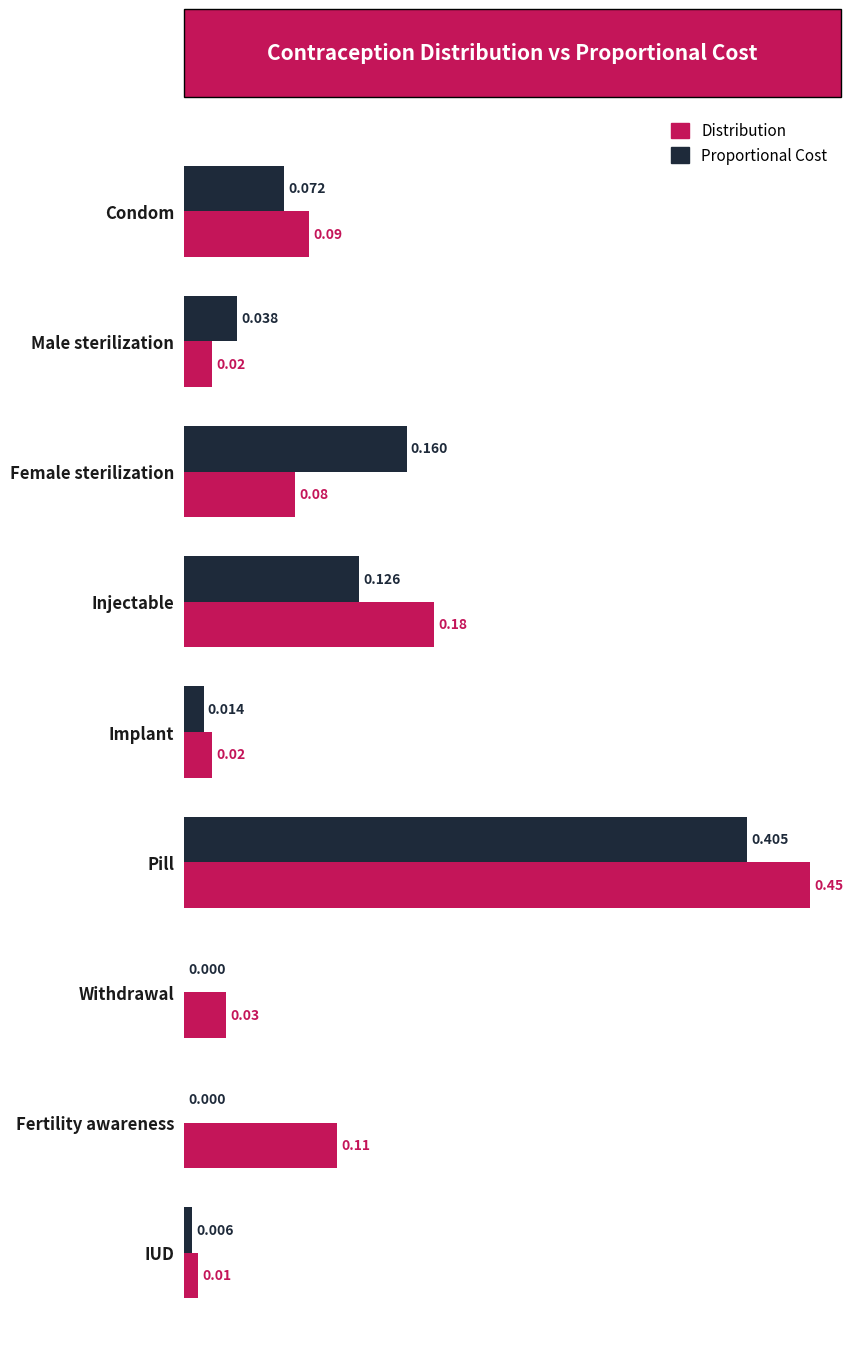

Between Female sterilization and Implant, which series saw the biggest shift?

Proportional Cost